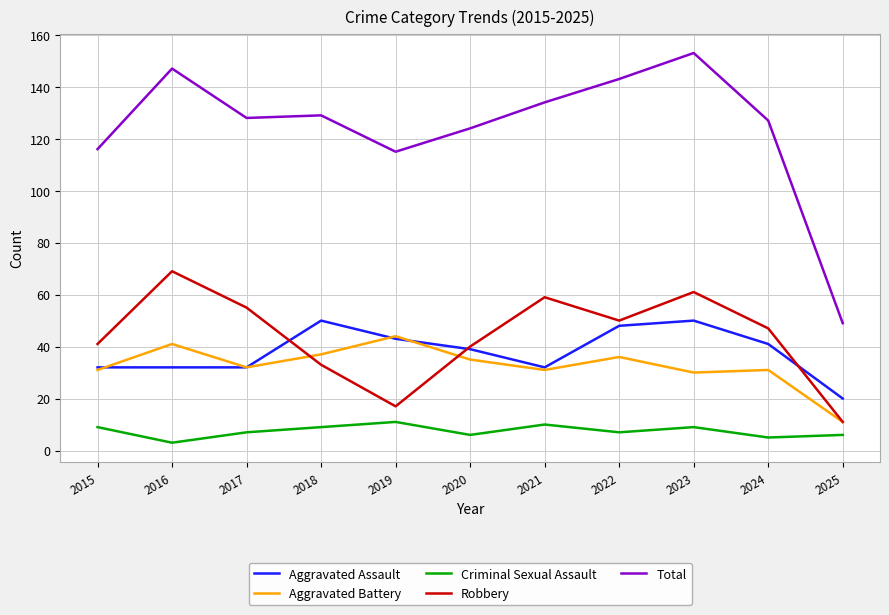

True or false: Aggravated Battery and Robbery intersect in this chart.

True